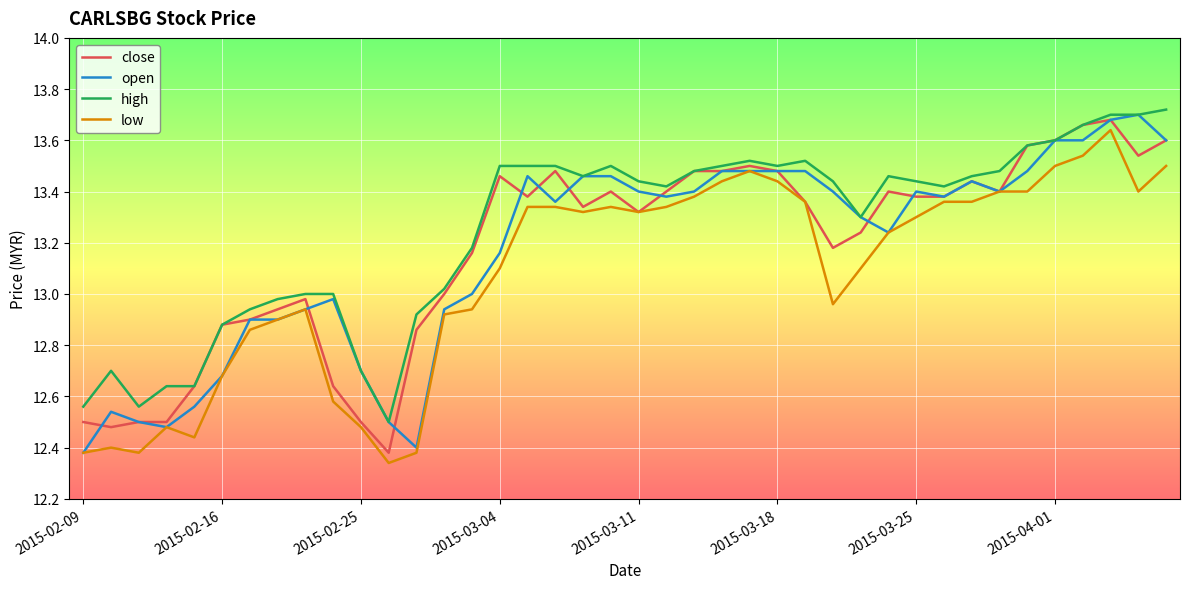

Which series has the largest total across all categories?

high